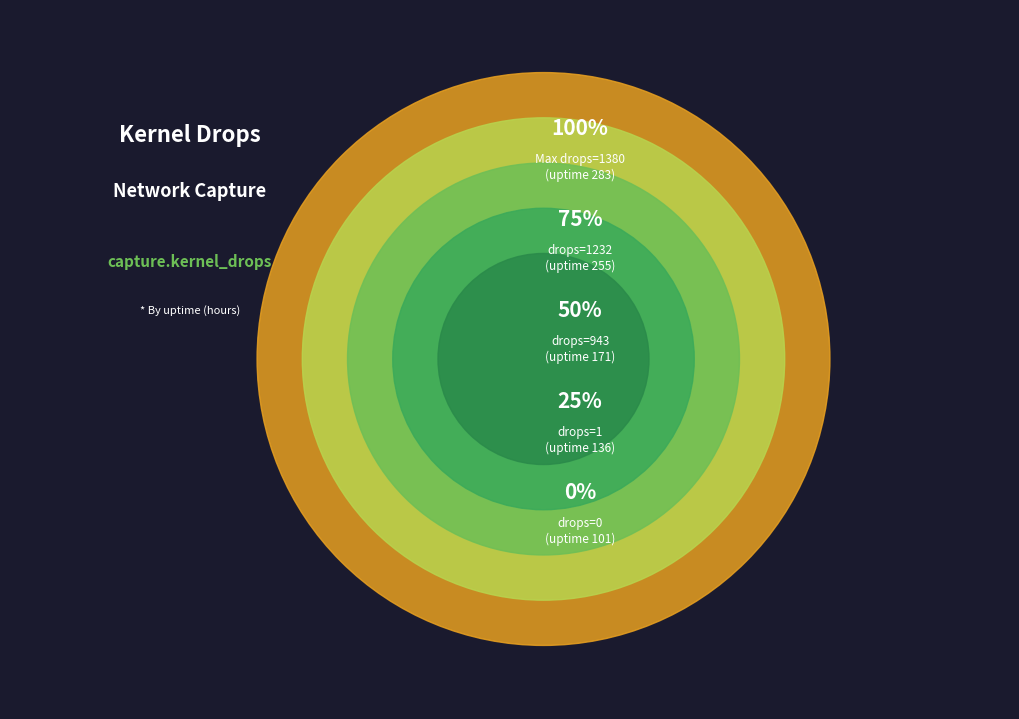

To the nearest percent, what percentage of the pie is drops=1232 (uptime 255)?

27%